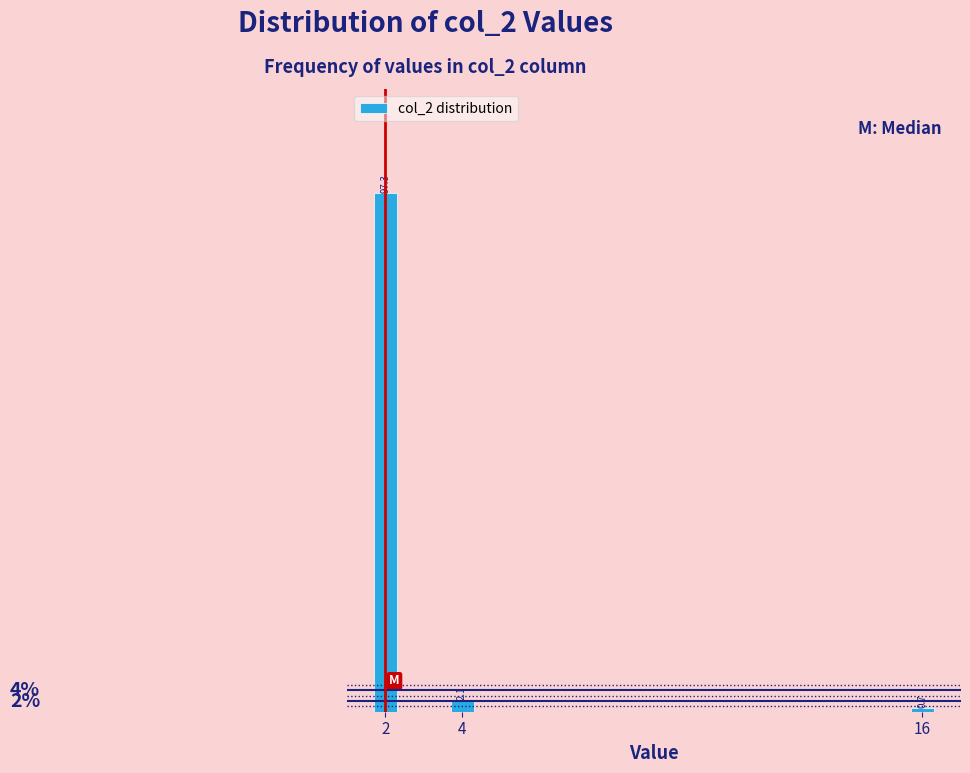

Reading left to right, extract all data points from this chart.

97.3	2.1	0.7